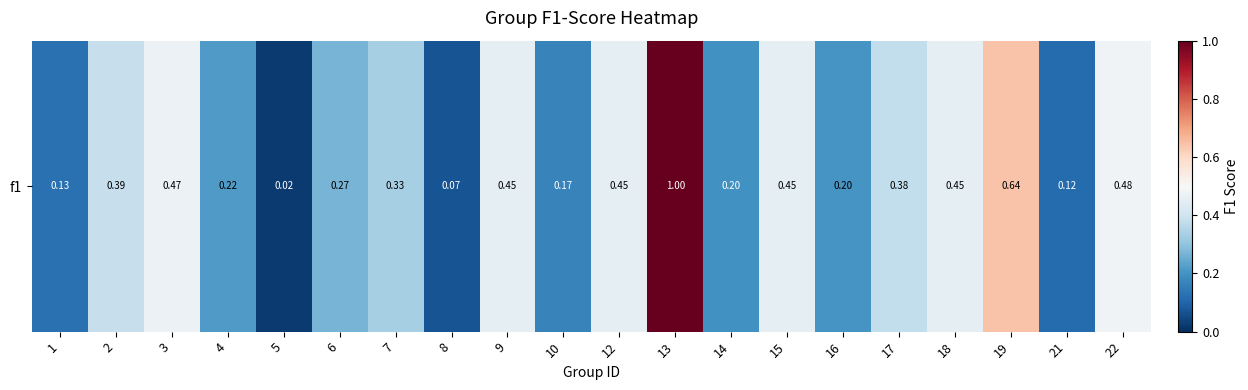

Rank the categories by value from highest to lowest.

13, 19, 22, 3, 9, 12, 15, 18, 2, 17, 7, 6, 4, 16, 14, 10, 1, 21, 8, 5